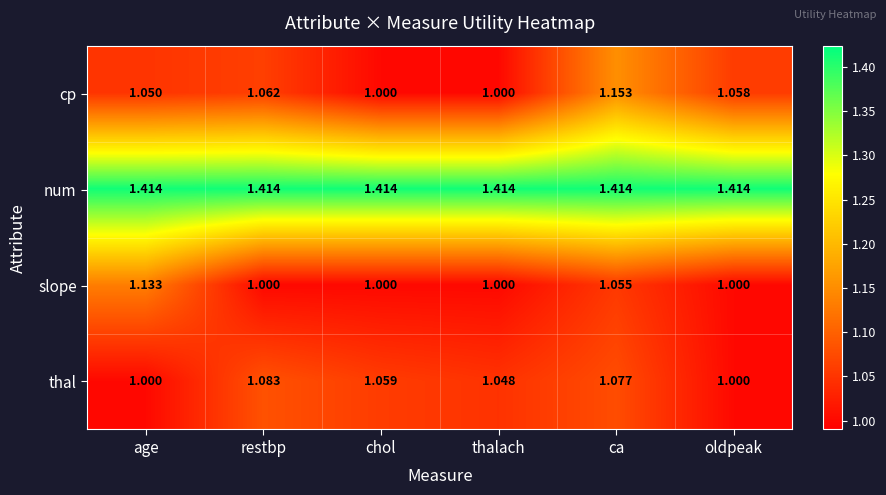

At age, list the series in order from smallest to largest.

thal, cp, slope, num